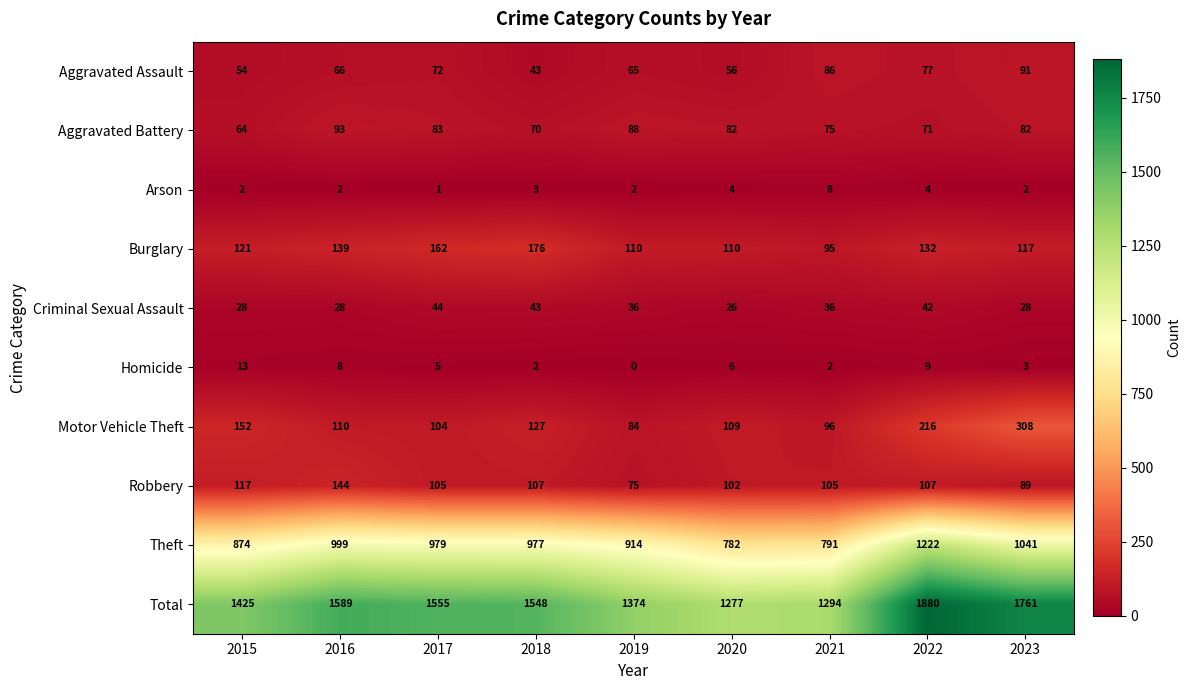

What is the difference between the Theft values at 2022 and 2019?

308